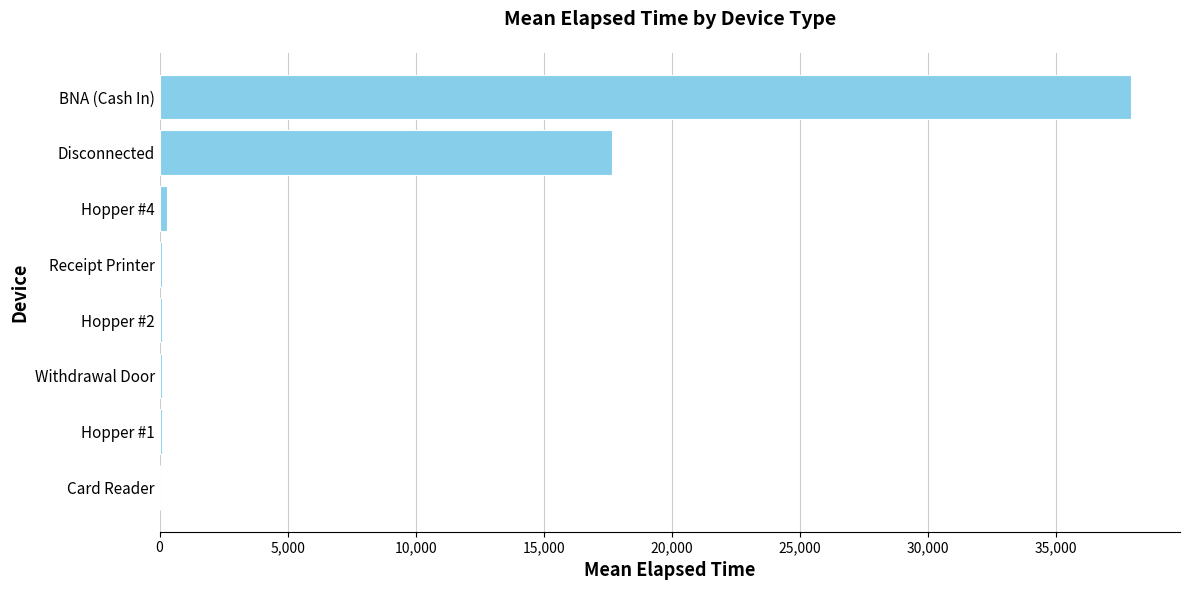

Which label corresponds to the largest value in the chart?

BNA (Cash In)